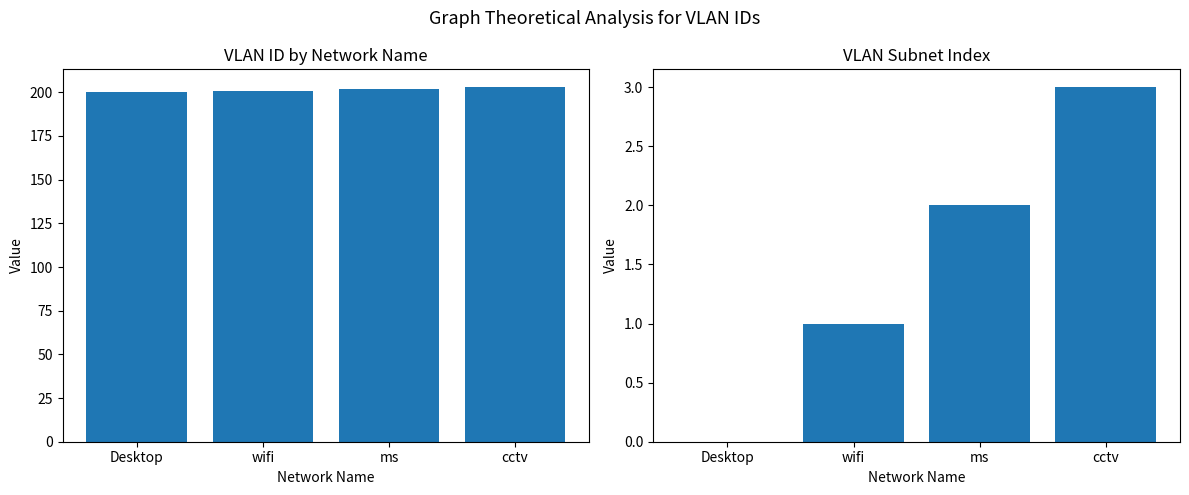

At which label is id closest to 201?

wifi